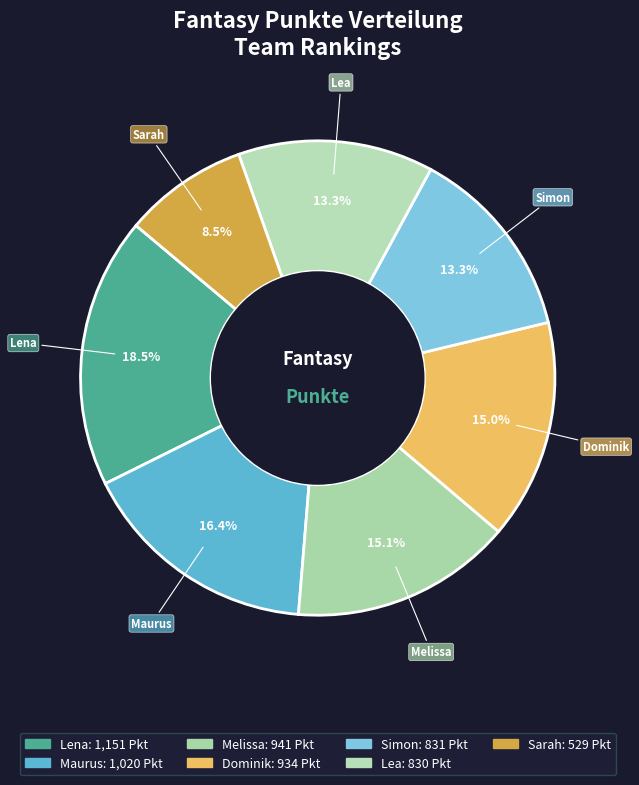

How much of the chart is everything except Lea?

86.7%